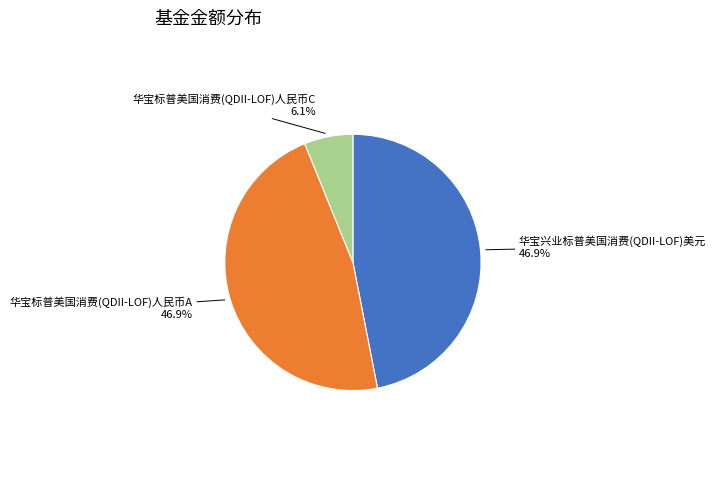

To the nearest percent, what is the average slice percentage?

33%